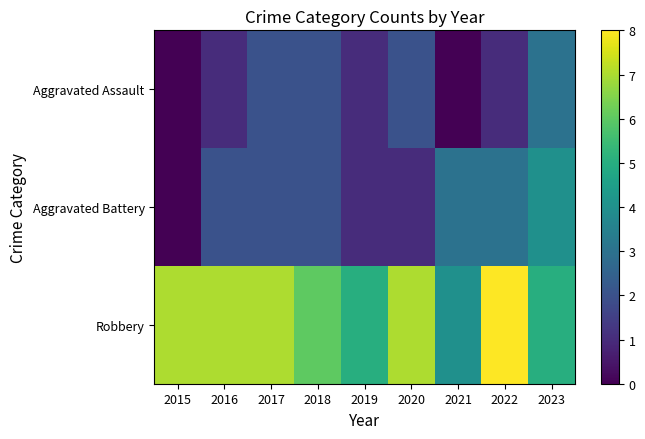

List the series in order of their peak value, highest first.

Robbery, Aggravated Battery, Aggravated Assault